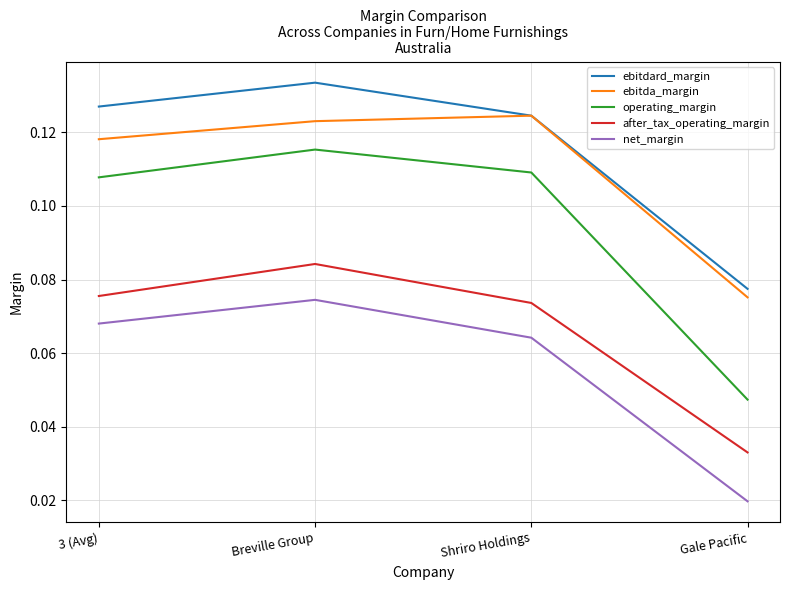

At which label is net_margin closest to 0?

Gale Pacific